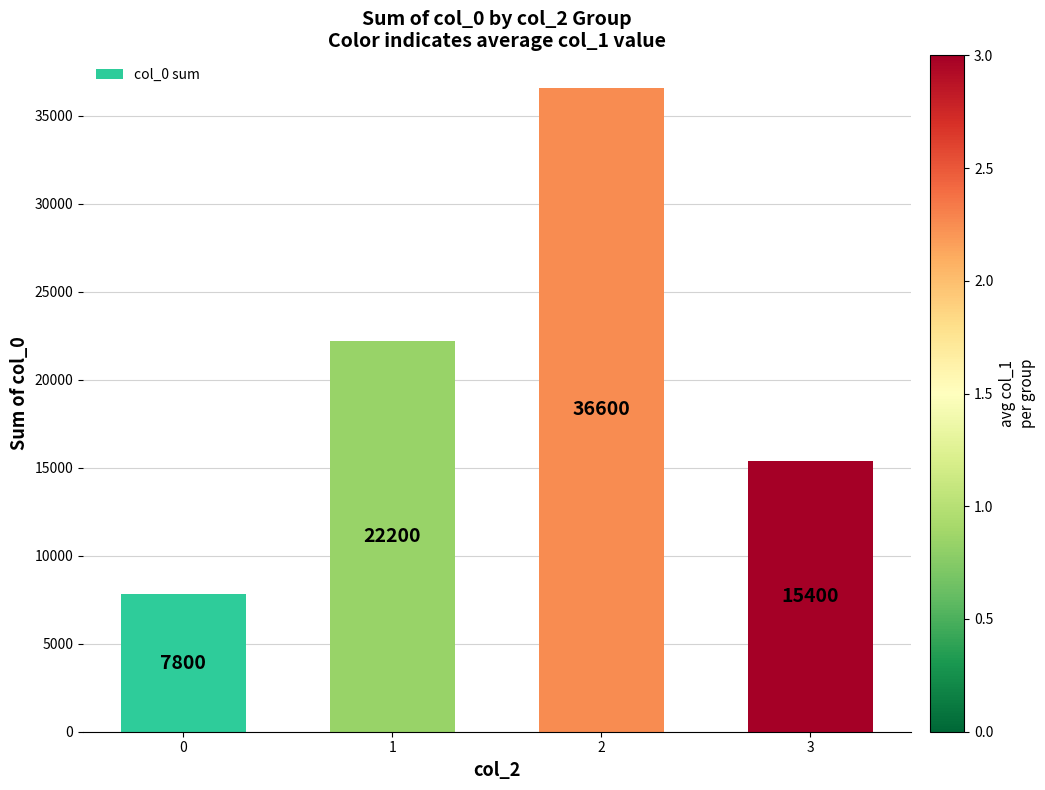

What is the approximate value at 3, to the nearest 100?

15400